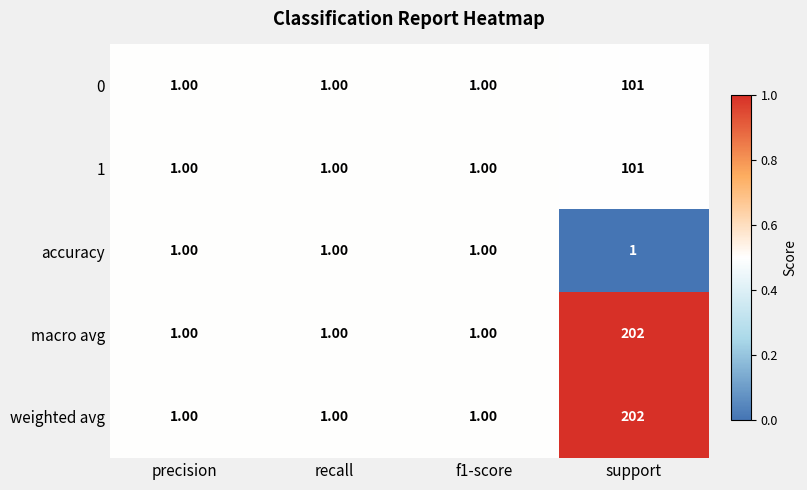

What is the sum of the macro avg values at support and f1-score?

203